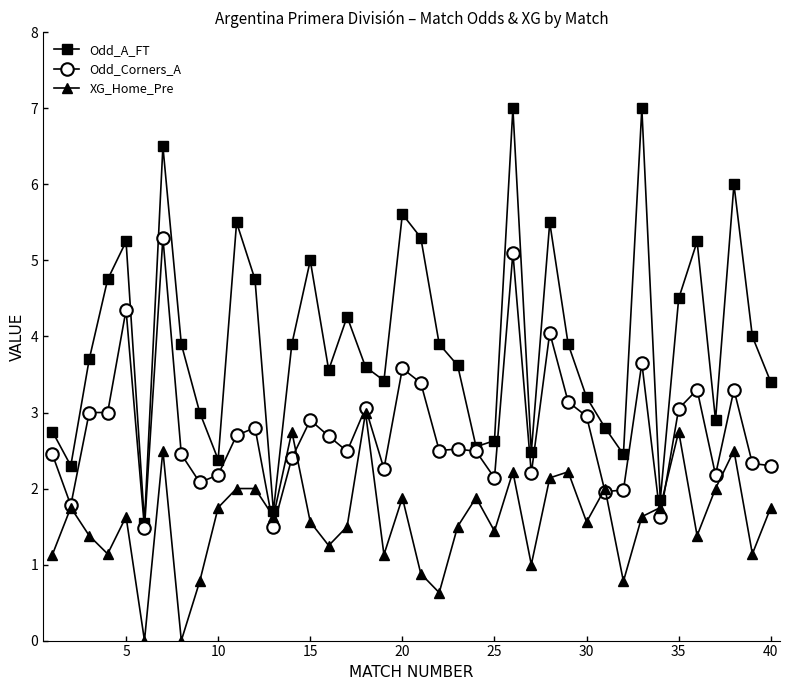

True or false: Odd_A_FT and XG_Home_Pre intersect in this chart.

False